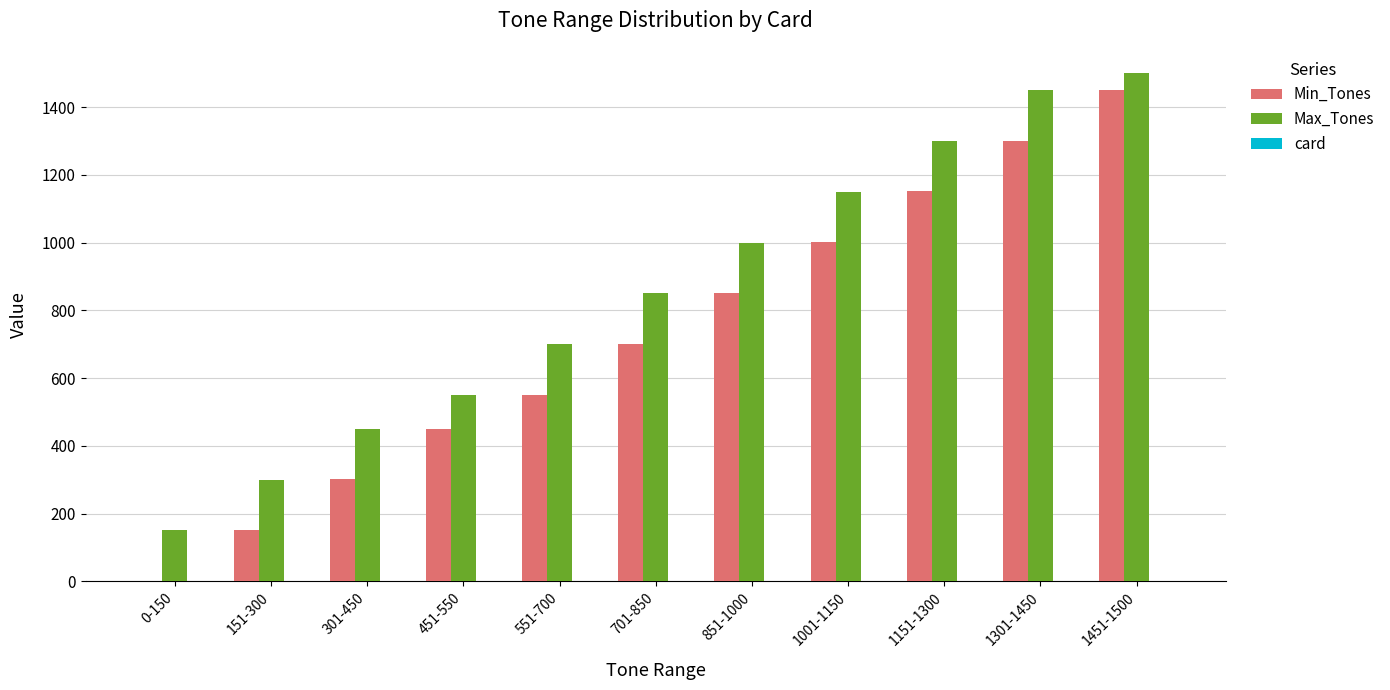

Which series has the largest total across all categories?

Max_Tones